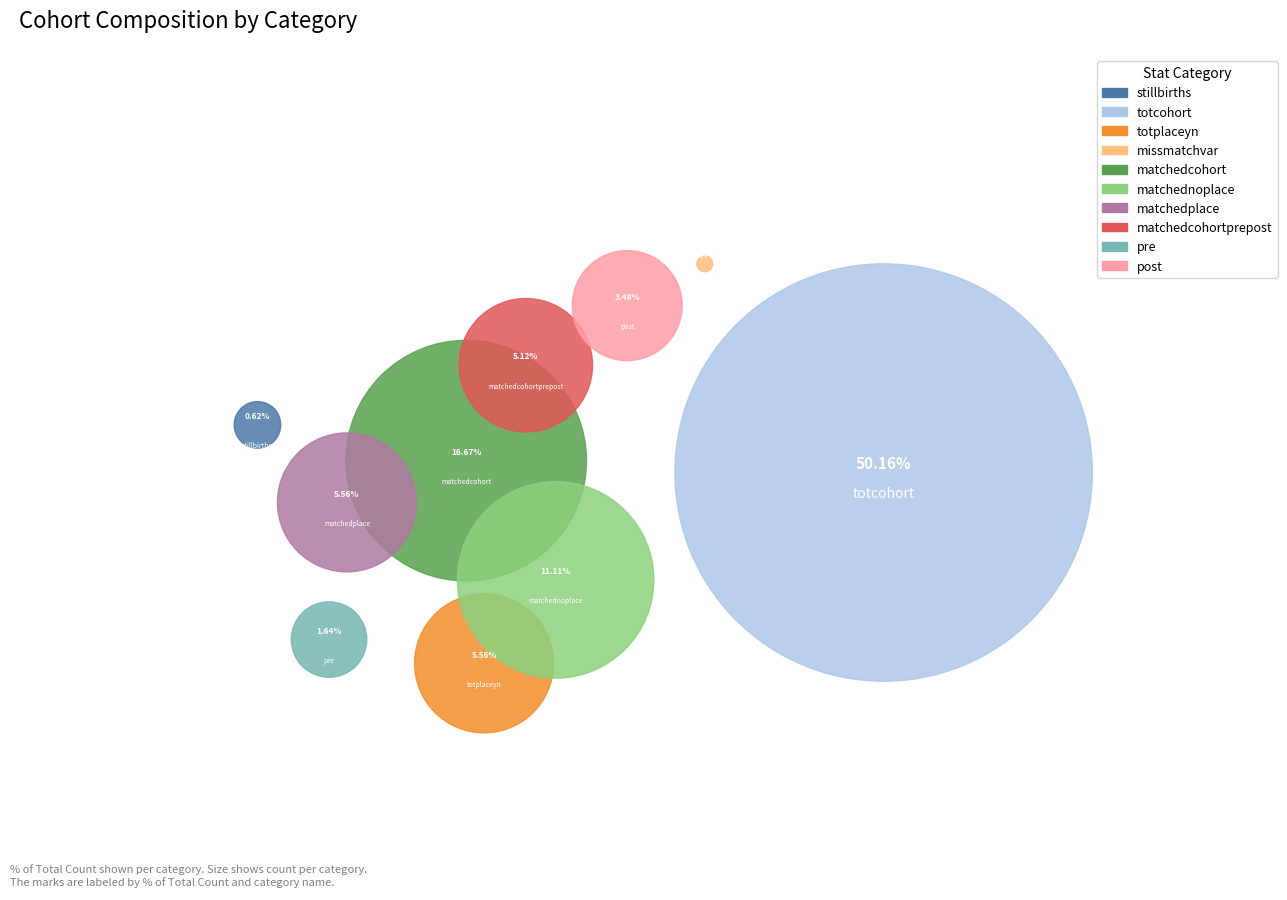

What portion of the pie excludes pre?

98.4%